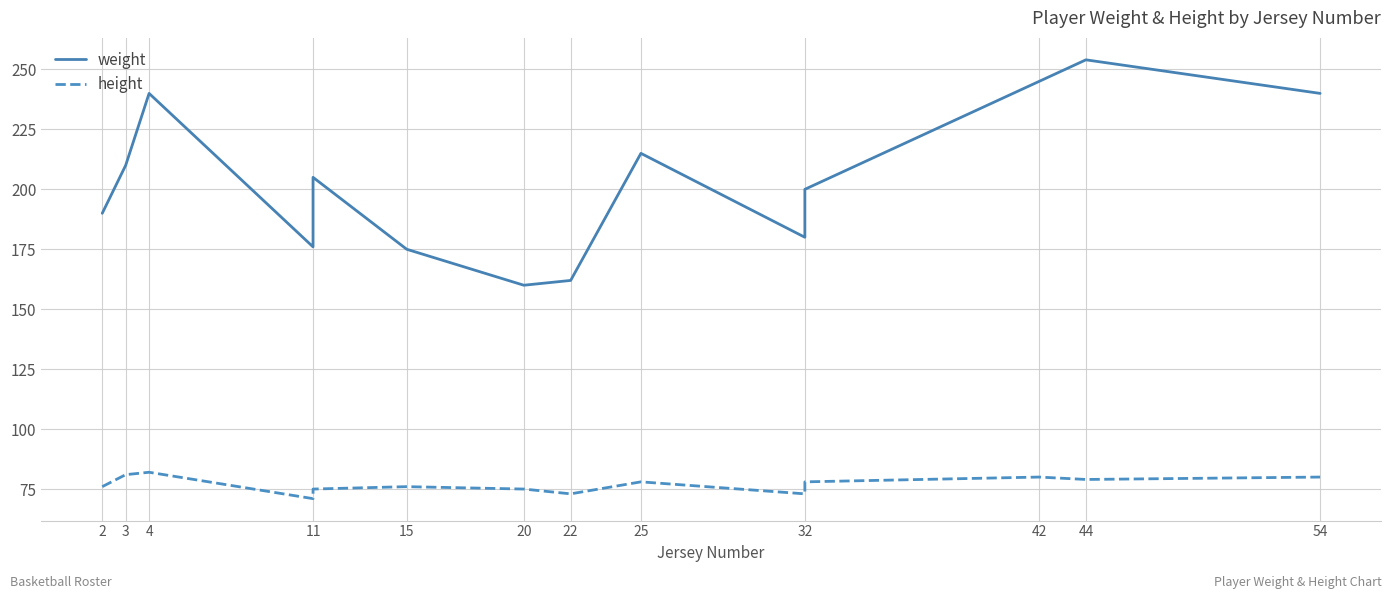

At 4, list the series in order from smallest to largest.

height, weight